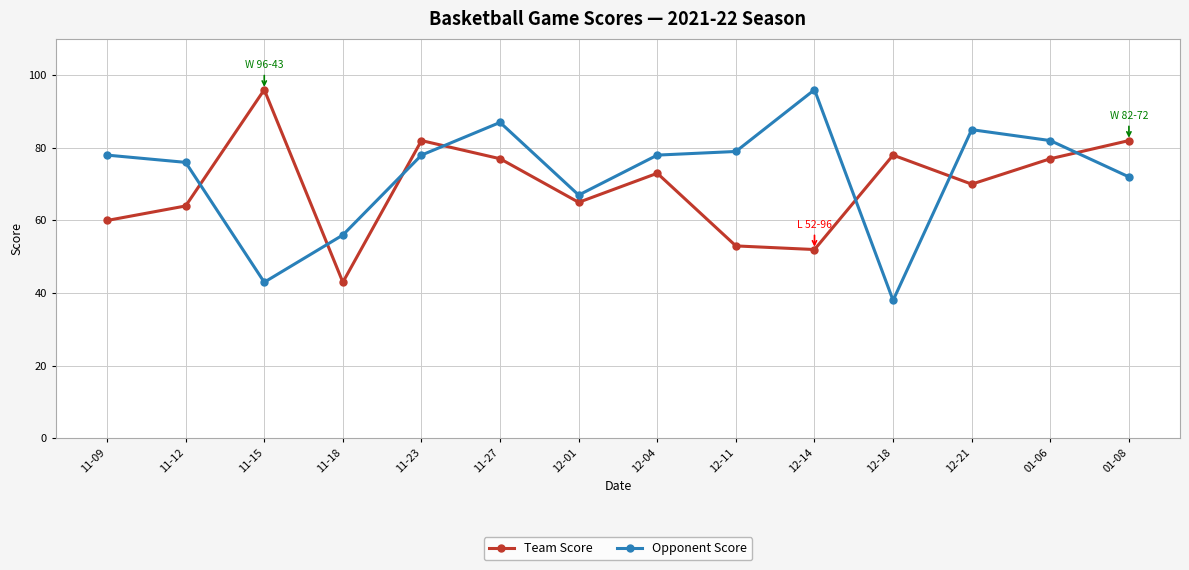

What is the difference between the maximum and second lowest values in the Opponent Score series?

53